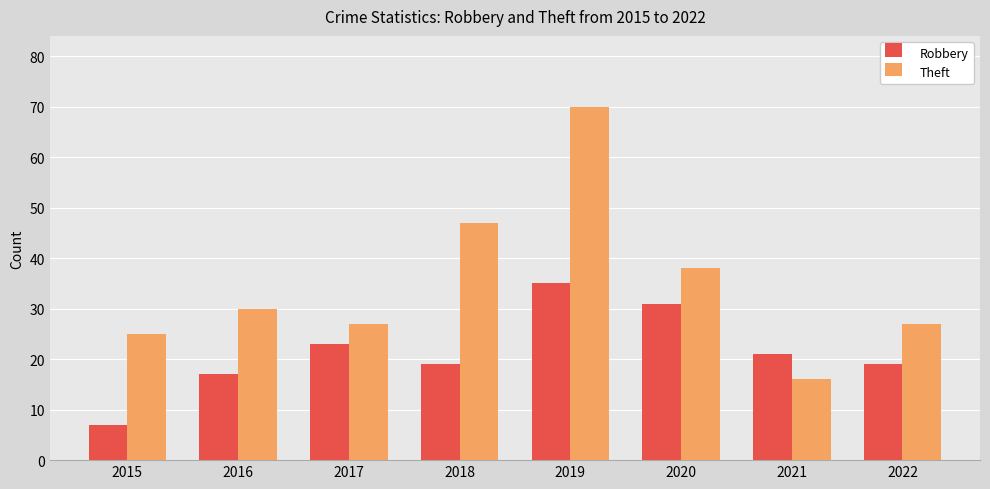

How many categories are shown in the chart?

8